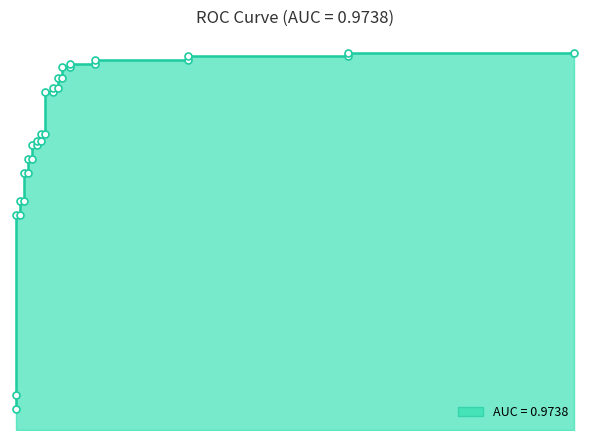

What is the value of the 32nd point from the left?

1.0